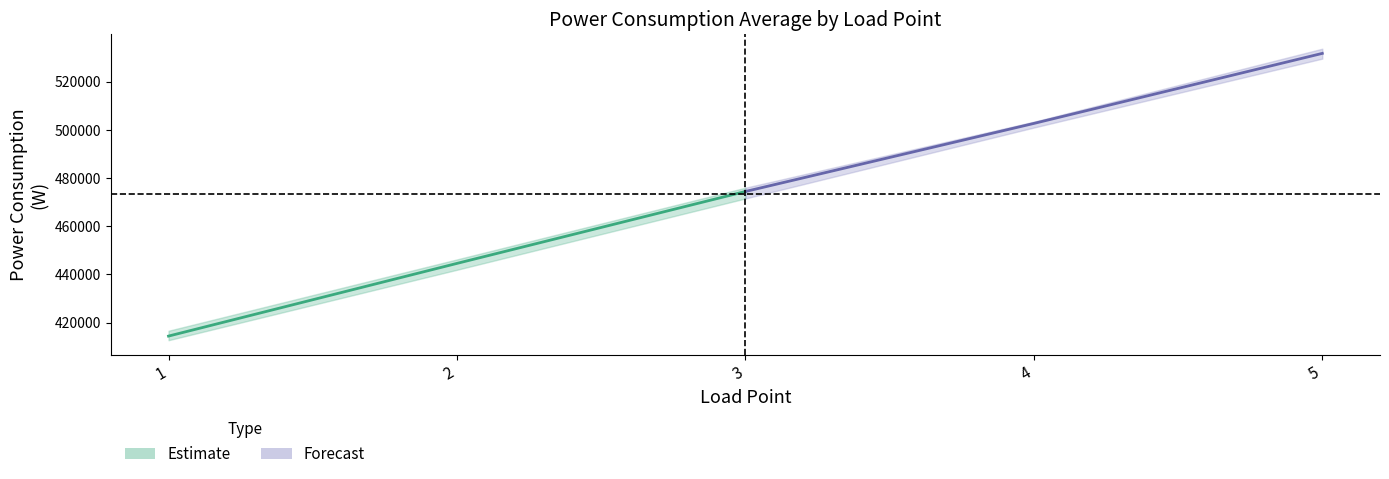

What is the value of the Forecast point at the 1st from the left?

474409.7